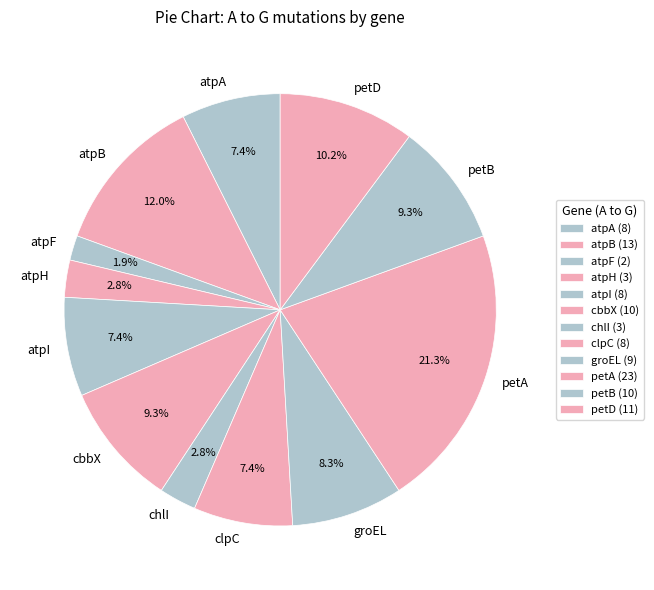

How many slices are in this pie chart?

12